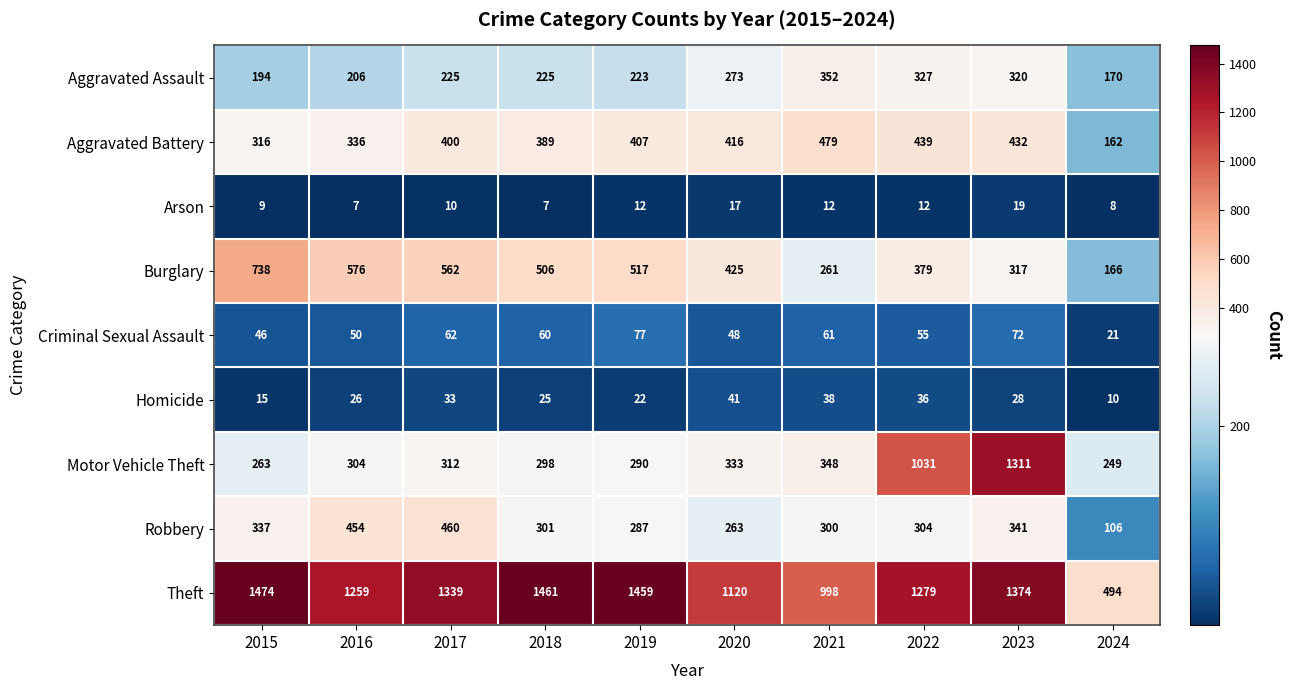

True or false: Robbery has a value of 488 at 2018.

False